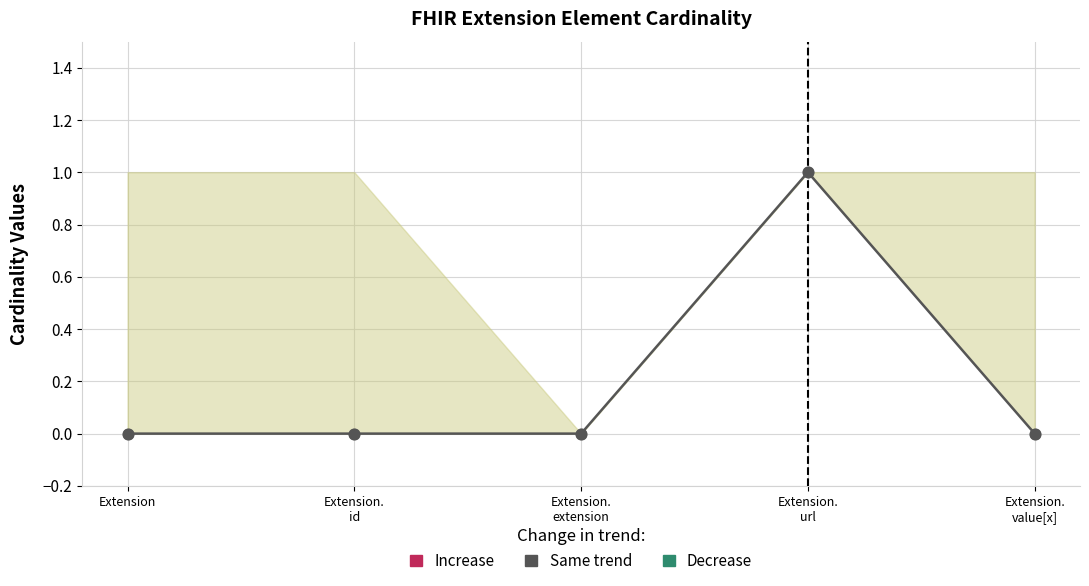

Which has a higher value, Extension.
url or Extension.
id?

Extension.
url